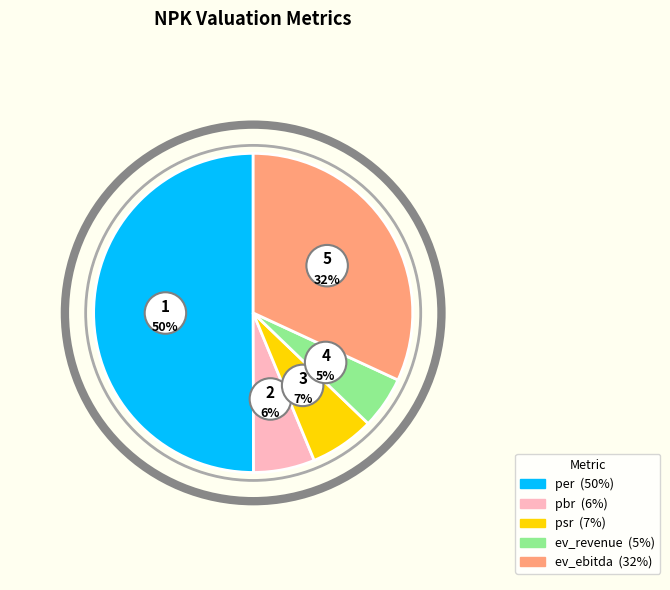

The per slice represents 50% of the pie. True or false?

True